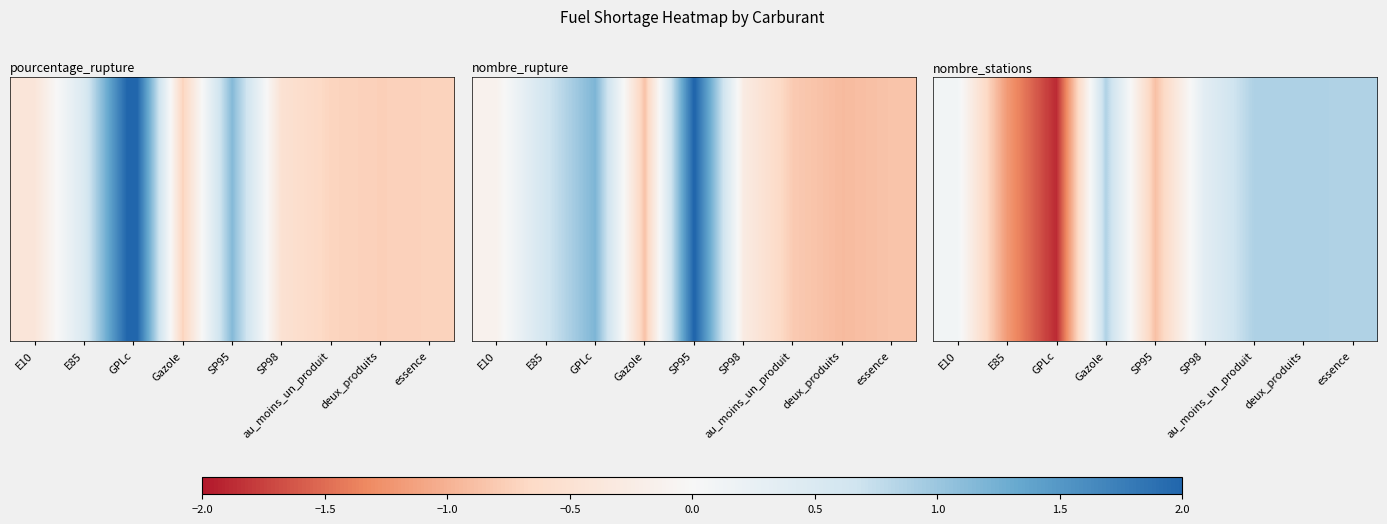

What is the greatest value displayed?

0.9